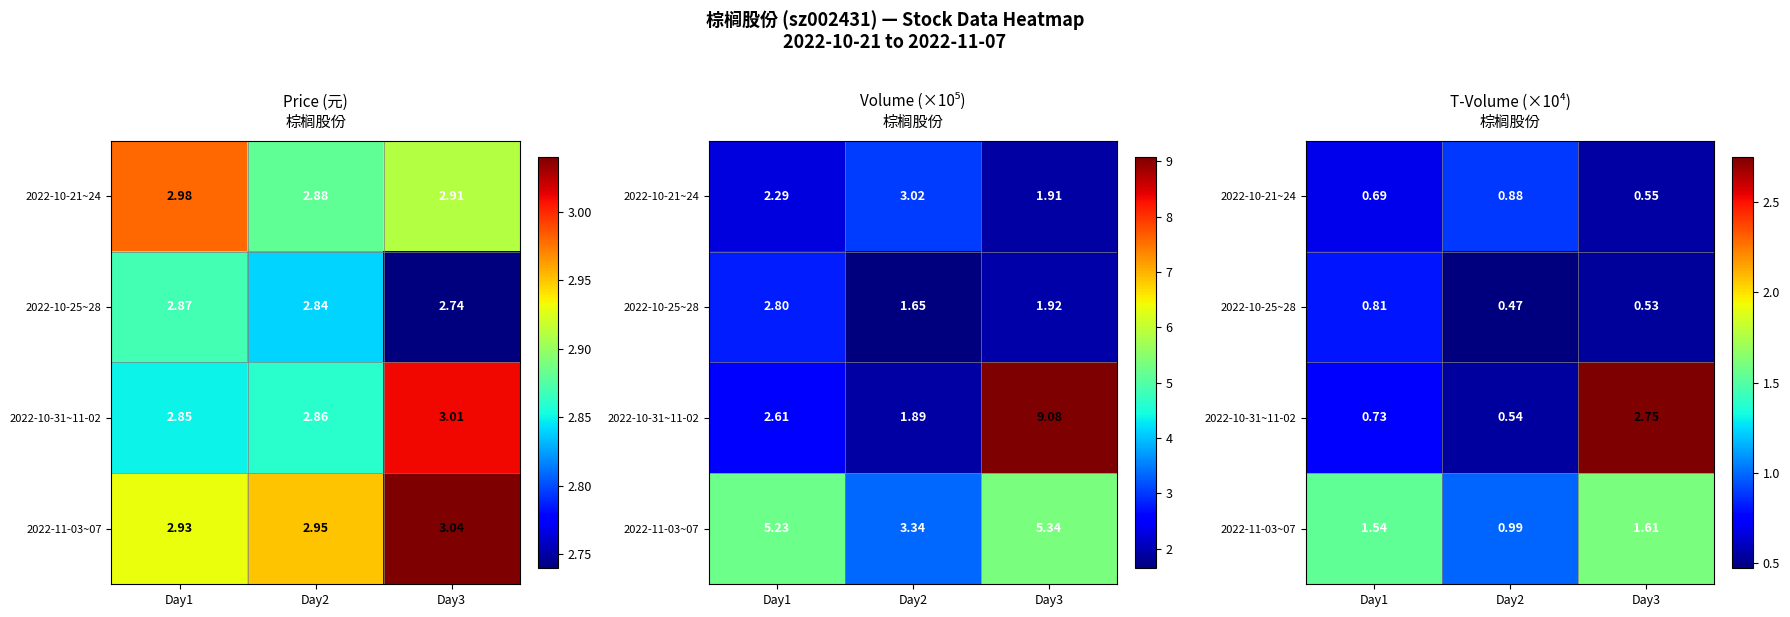

The value of 2022-10-31~11-02 at Day3 is 3.8. True or false?

False